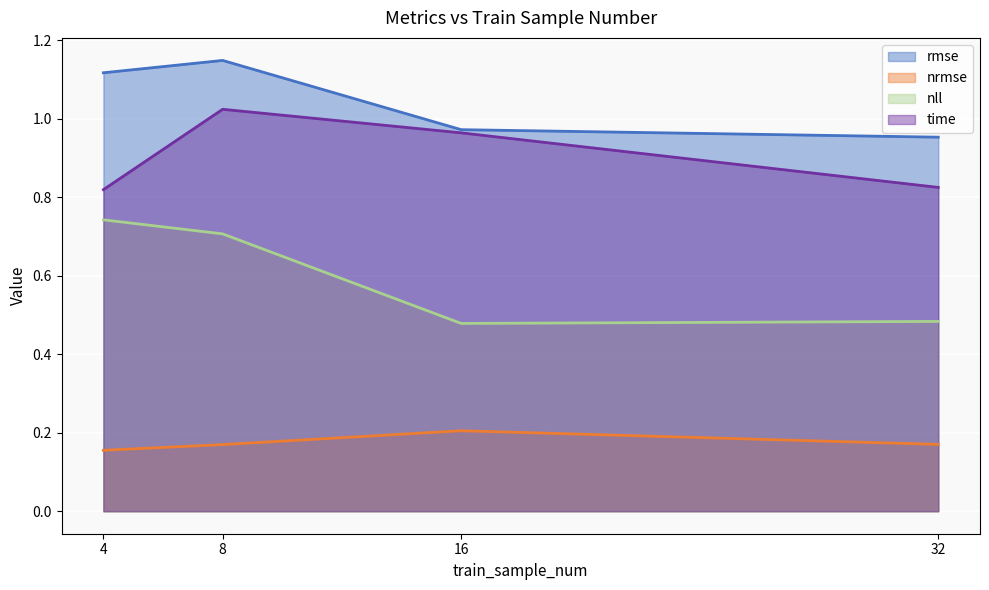

What is the sum of the nrmse values at 16 and 8?

0.4